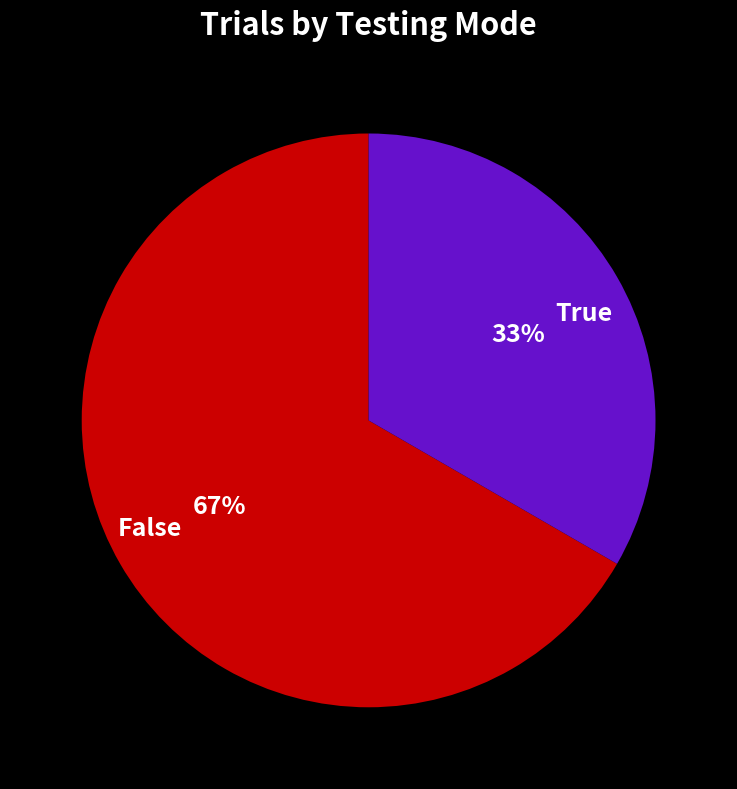

Count the number of slices in the pie.

2